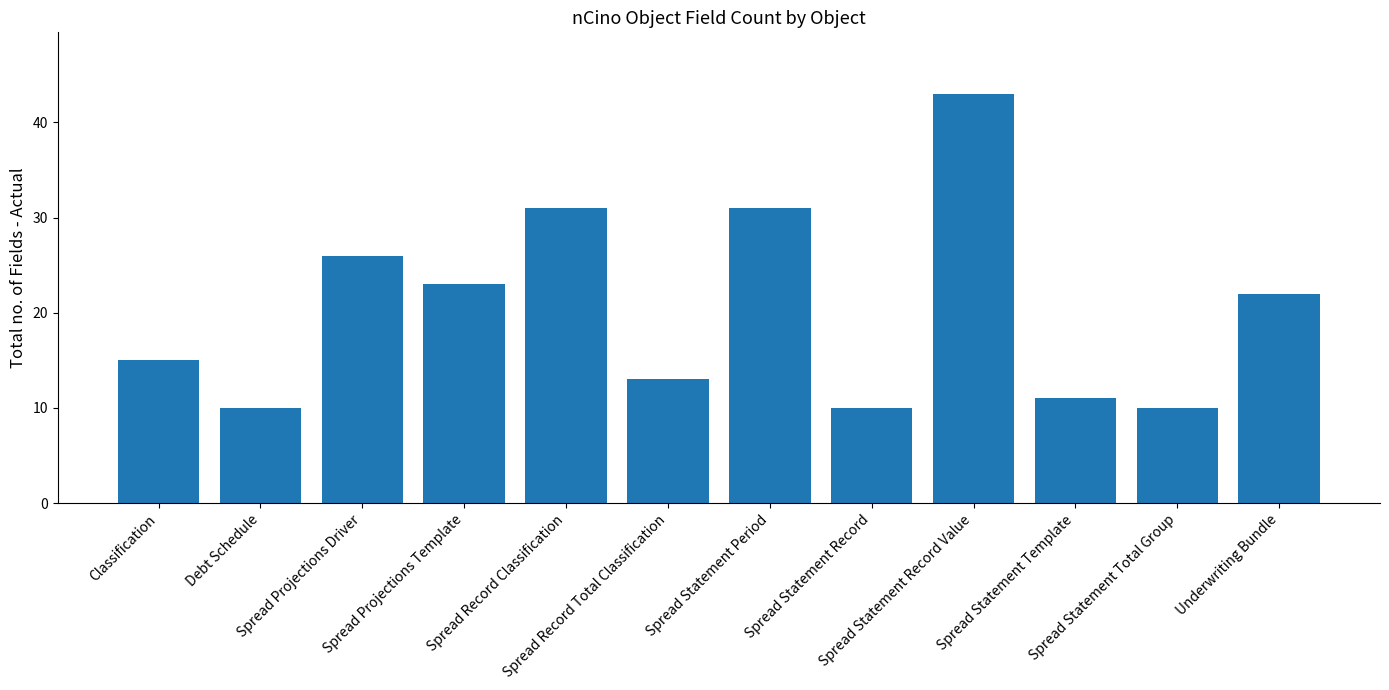

What is the difference between the second highest and minimum values?

21